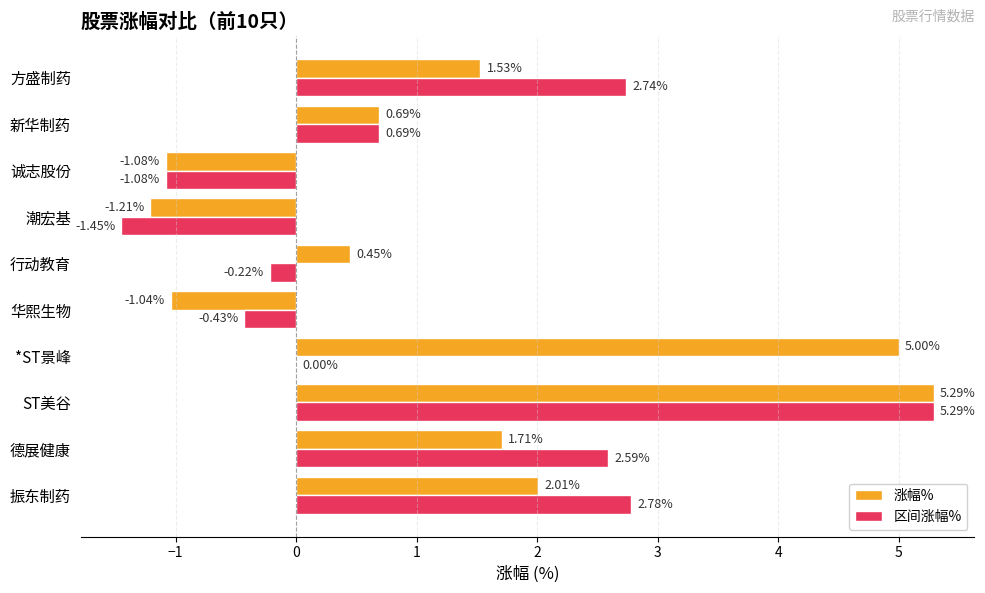

Which series has the largest total across all categories?

涨幅%